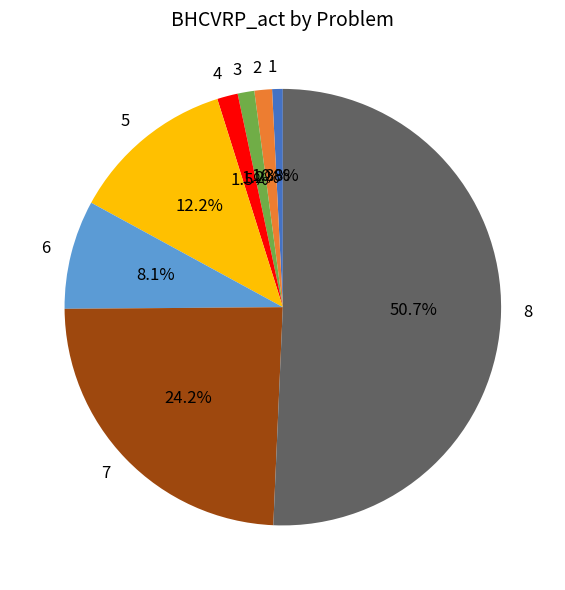

Which category has the biggest portion of the pie?

8